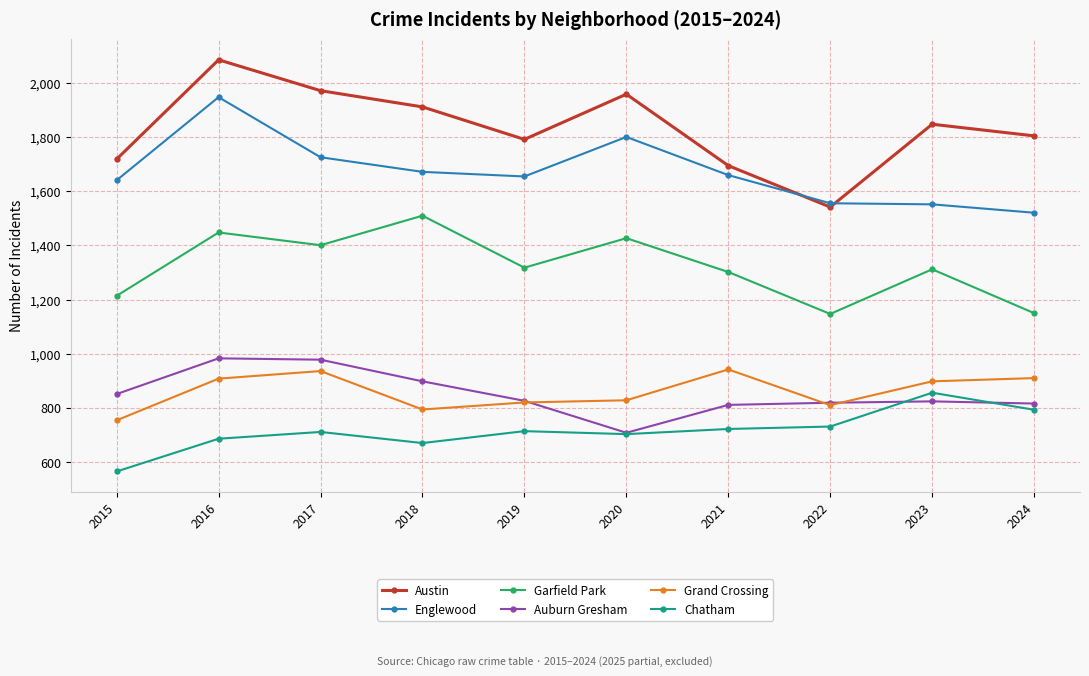

True or false: Garfield Park and Auburn Gresham cross at least once.

False